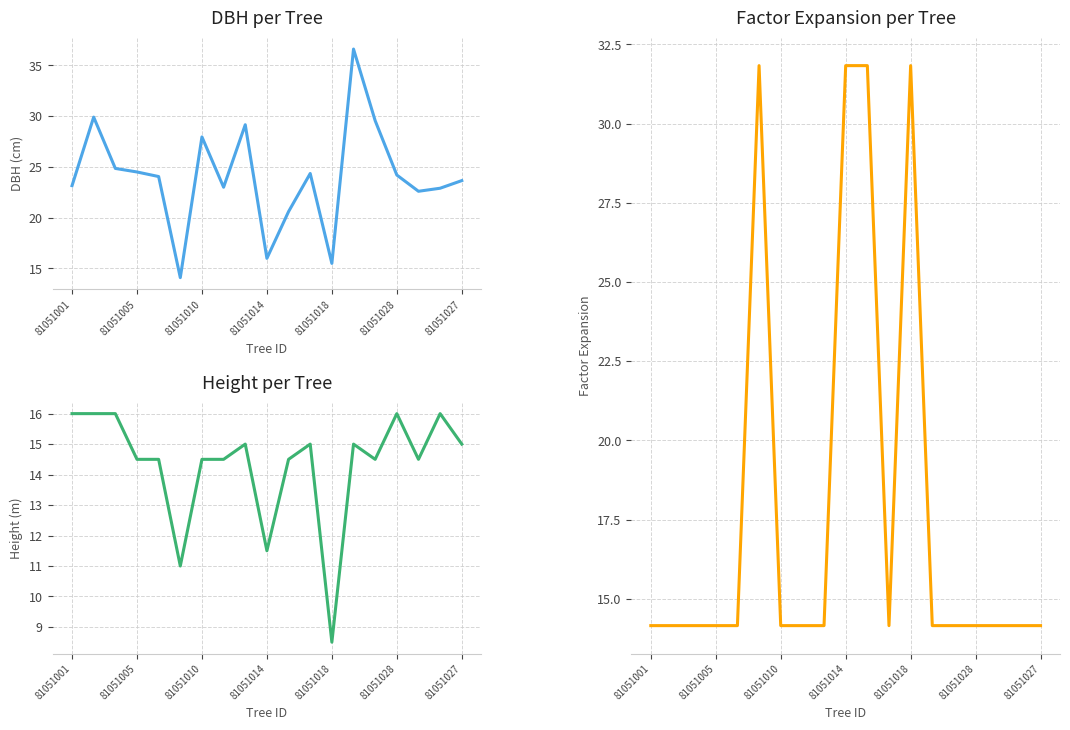

True or false: dbh has a value of 36.6 at 13.

True